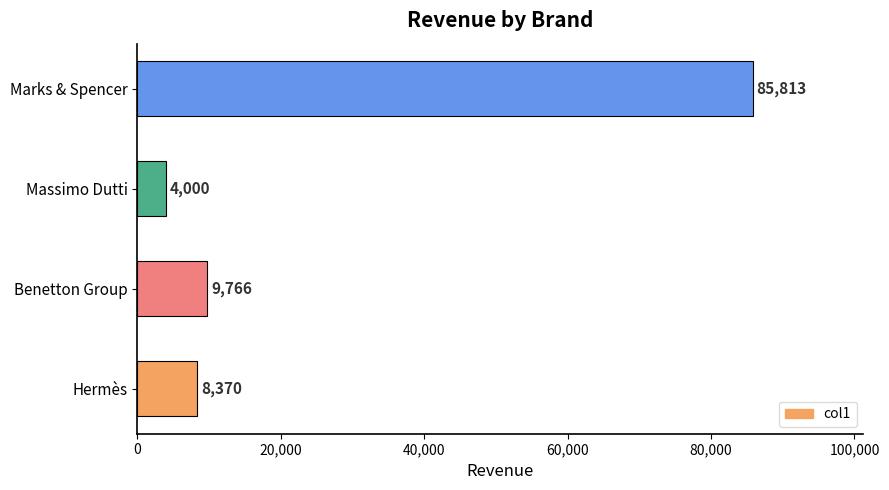

Between Benetton Group and Massimo Dutti, which is larger?

Benetton Group